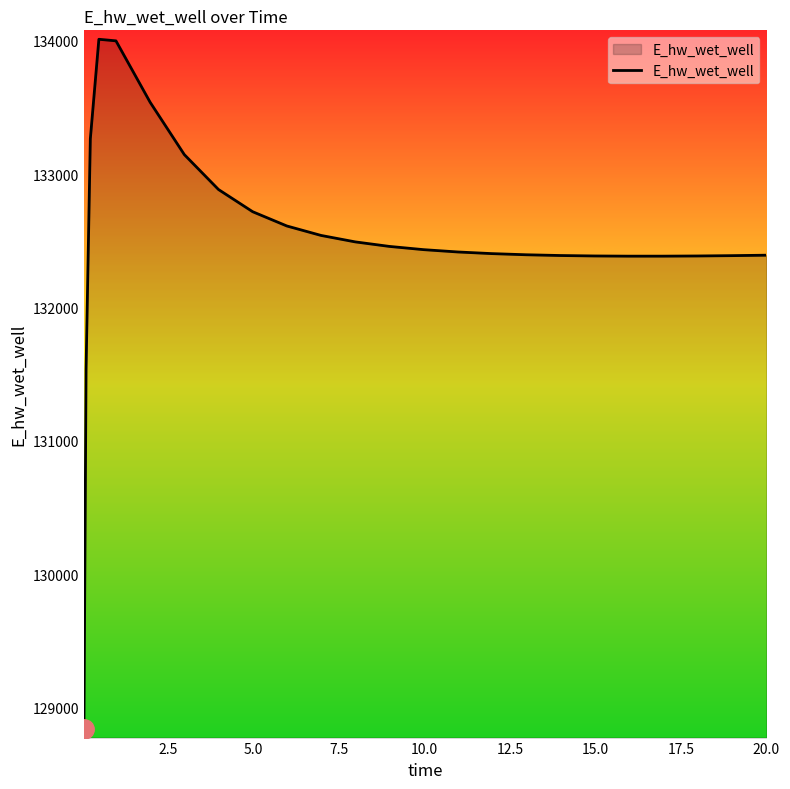

What is the greatest value displayed?

134010.9